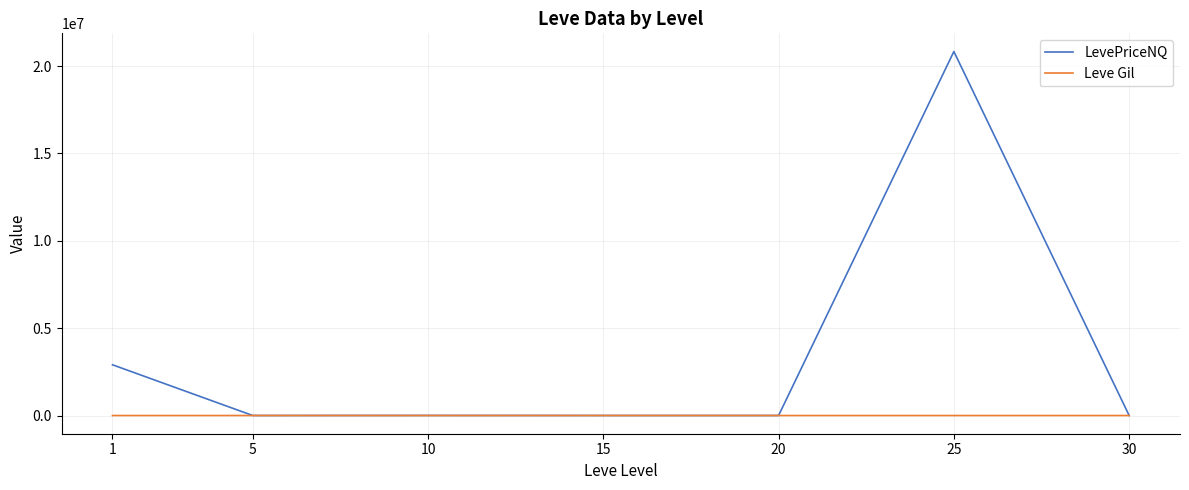

Does the chart display data point markers on the line(s)?

No